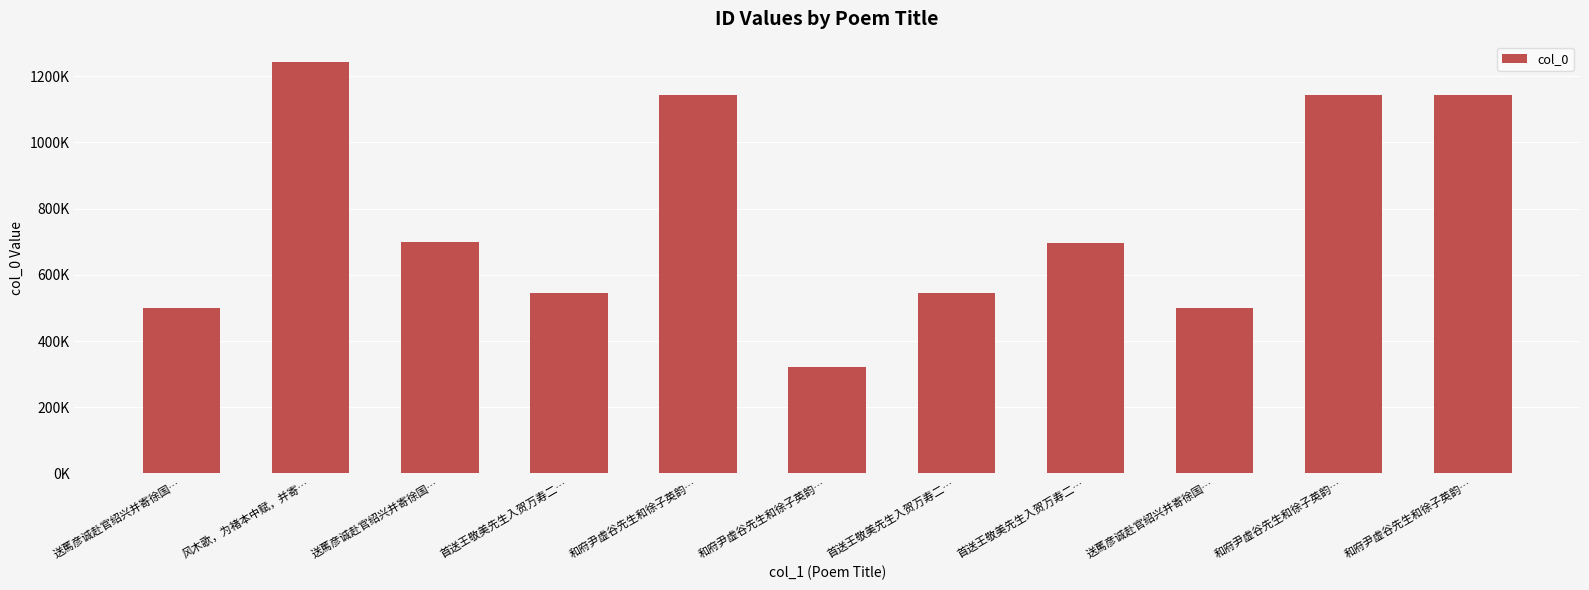

What is the difference between the maximum and minimum values?

921465